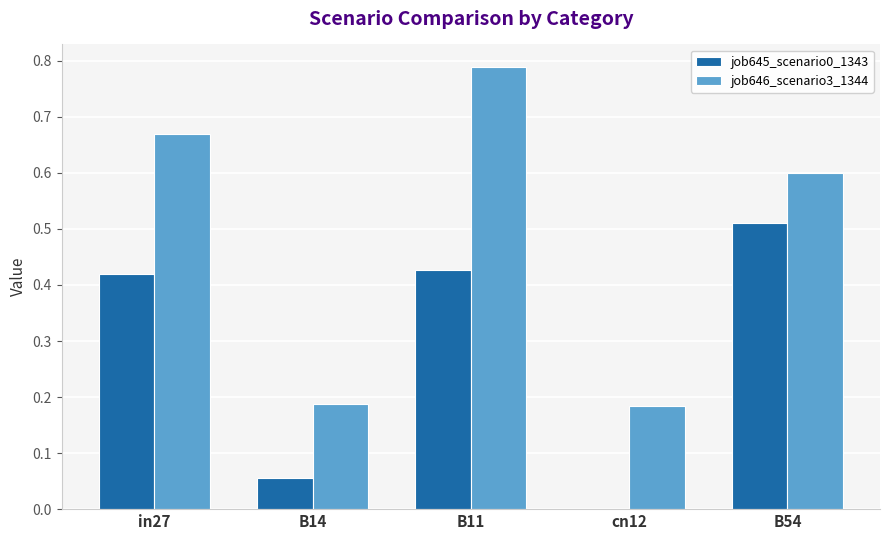

Is it true that job646_scenario3_1344 equals 0.3 at B54?

False